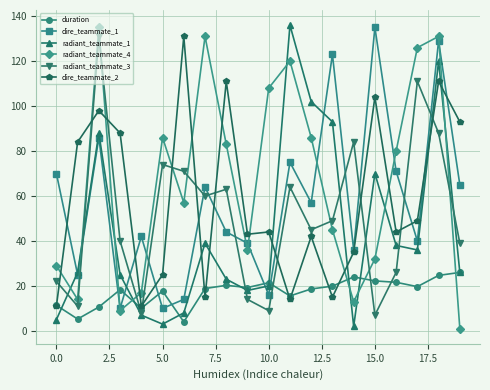

What is the value of the radiant_teammate_1 point at the 12th from the left?

136.0